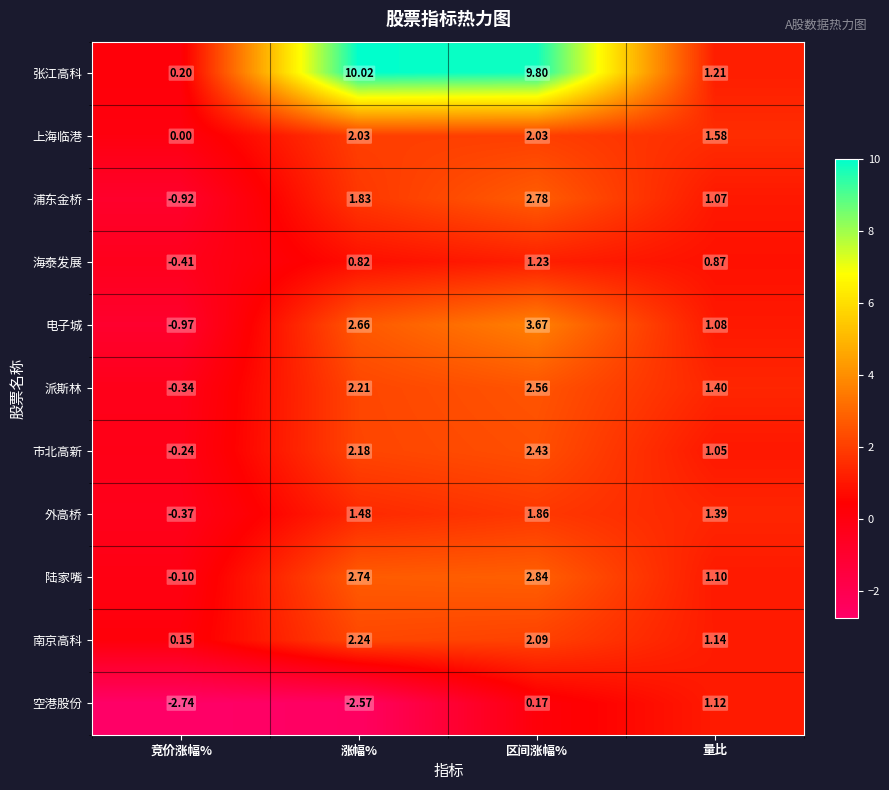

At which label does 上海临港 first exceed 2?

涨幅%